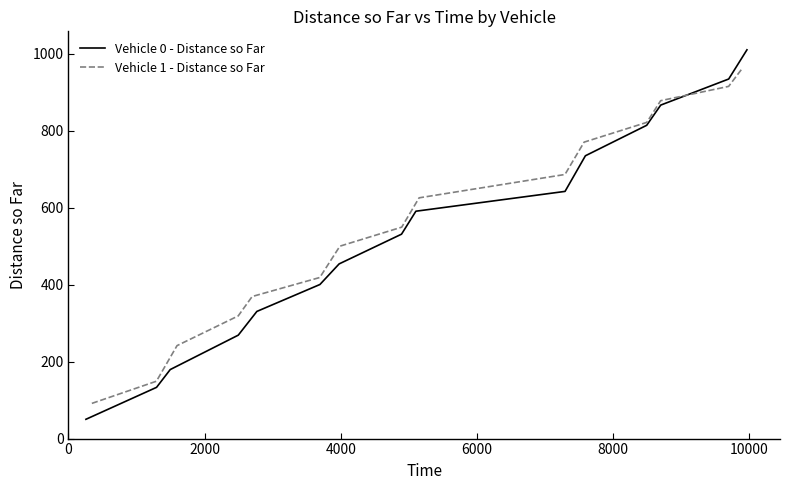

What is the minimum value for Vehicle 1 - Distance so Far?

91.4